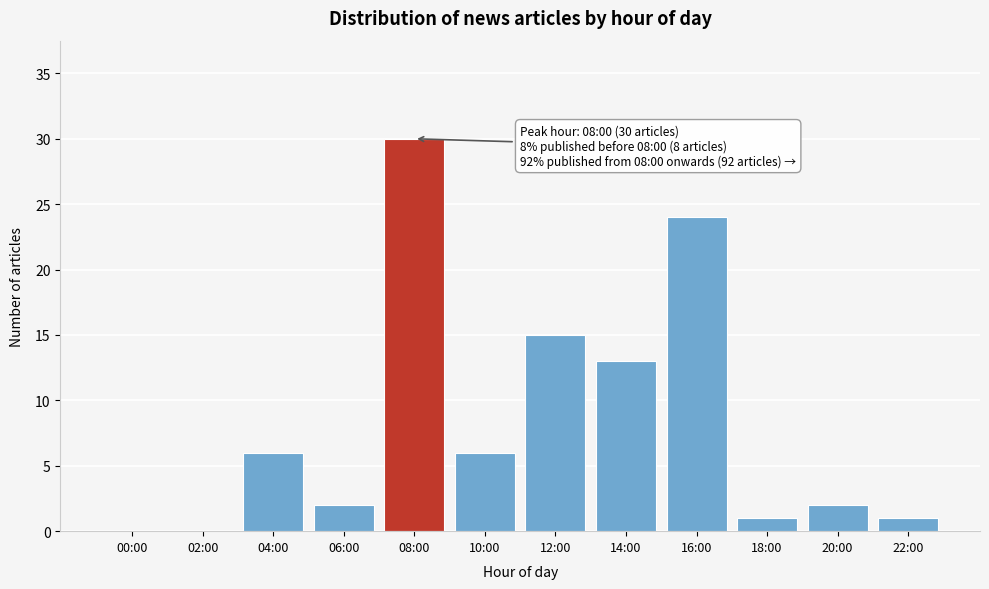

Reading right to left, list all the values displayed in this chart.

22:00=1	20:00=2	18:00=1	16:00=24	14:00=13	12:00=15	10:00=6	08:00=30	06:00=2	04:00=6	02:00=0	00:00=0